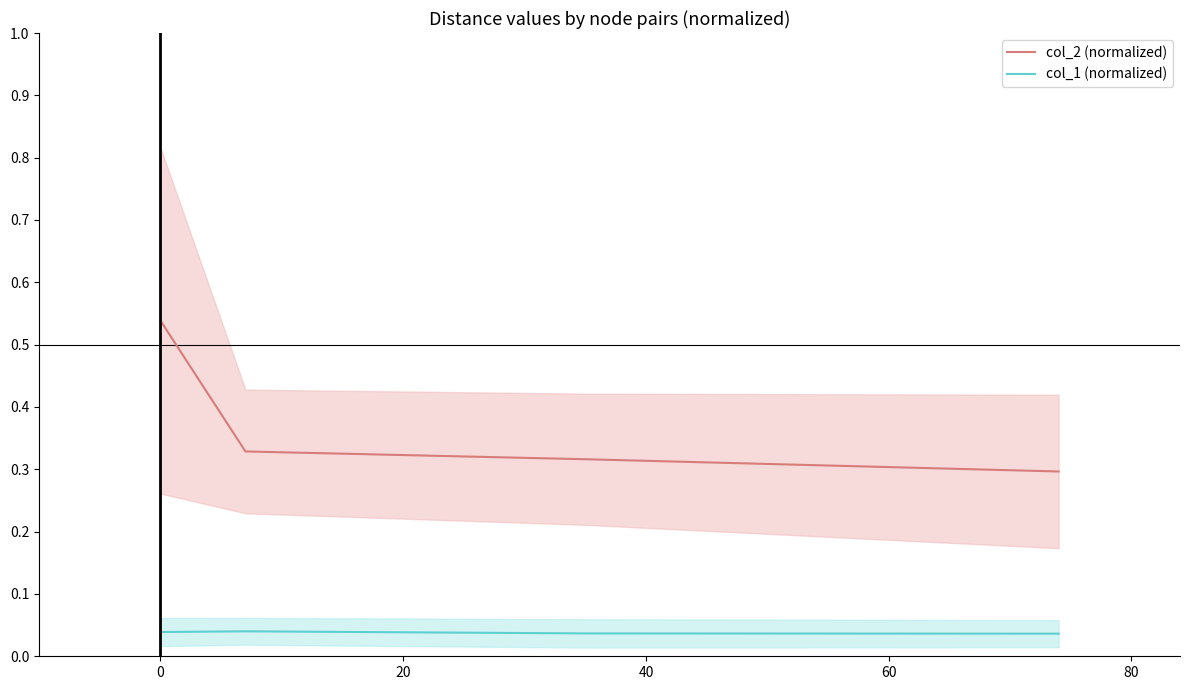

True or false: col_2 (normalized) and col_1 (normalized) cross at least once.

False